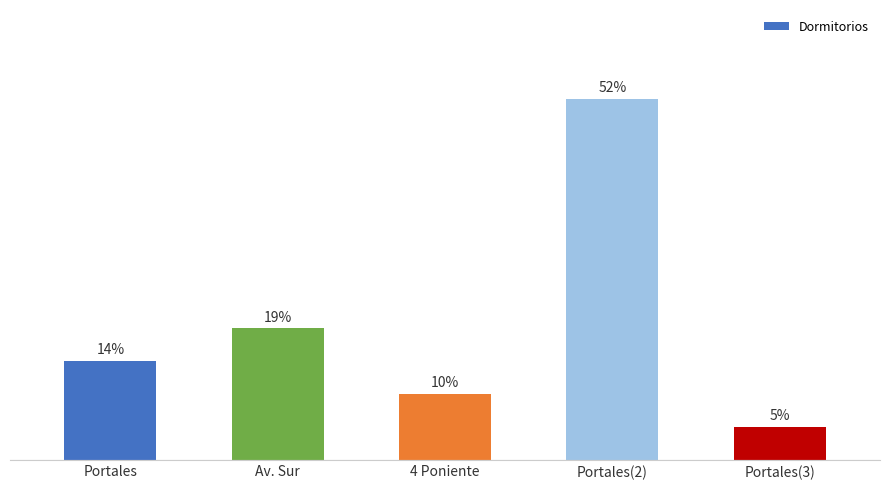

Where does the data first go above 3?

Av. Sur